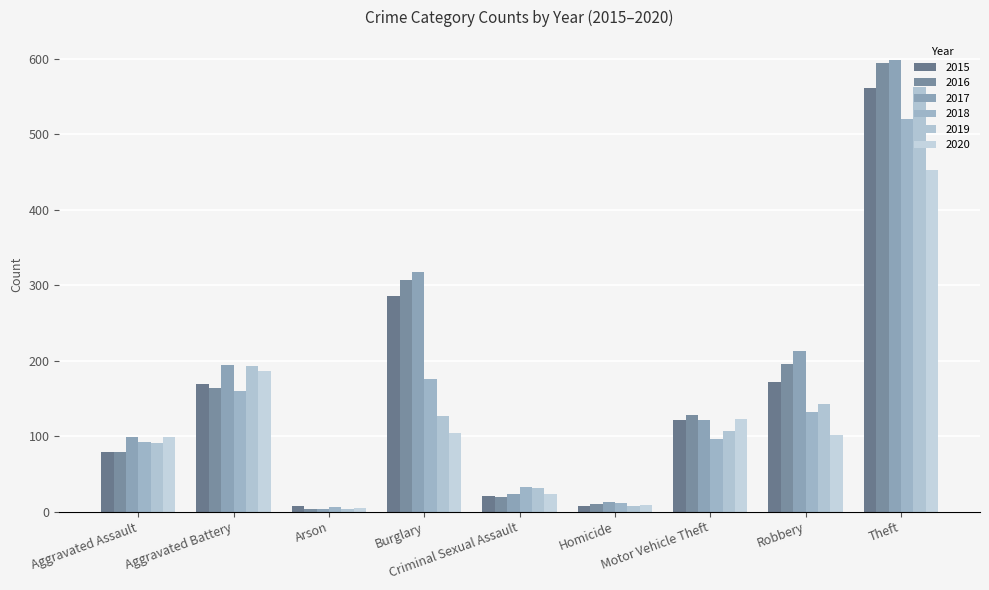

What is the approximate value of 2019 at Criminal Sexual Assault, to the nearest 10?

30